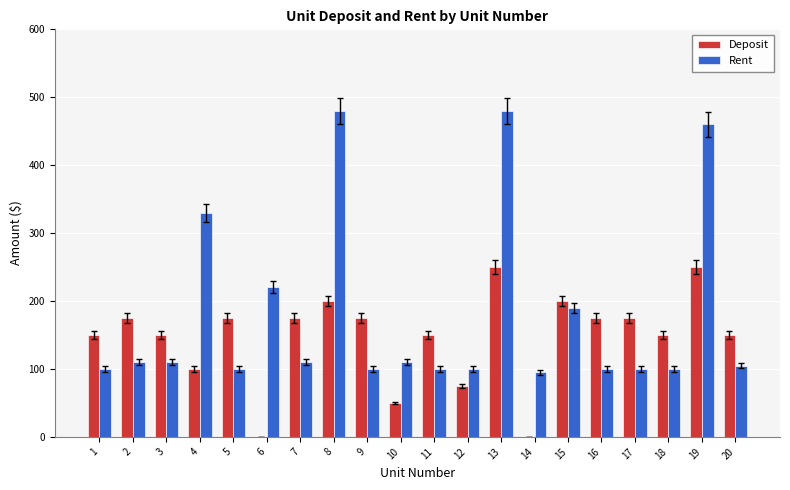

True or false: Rent has a value of 174 at 5.

False